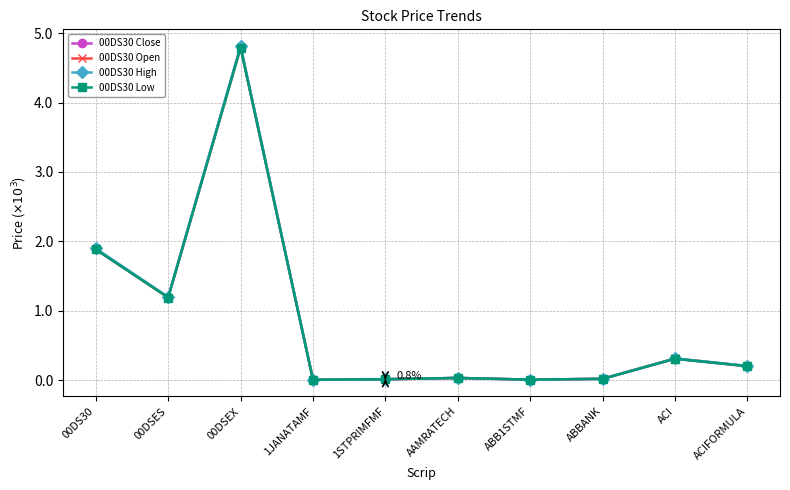

What is the difference between the second highest and minimum values in the 00DS30 Low series?

1877.8